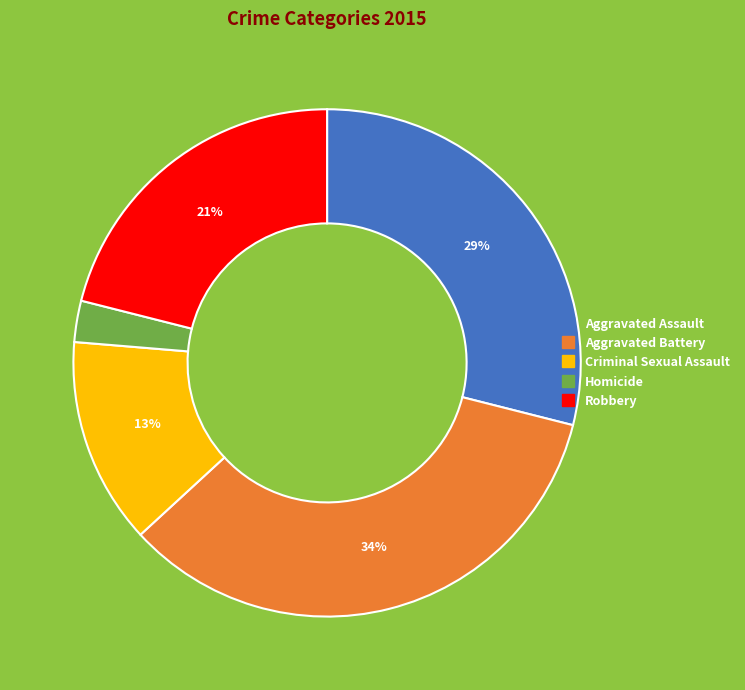

Is the sum of Criminal Sexual Assault and Aggravated Battery greater than half?

No